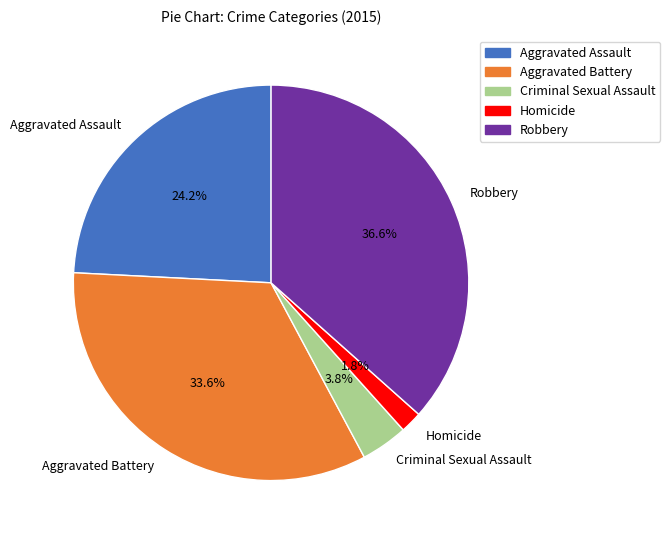

Which has a higher value, Aggravated Battery or Robbery?

Robbery